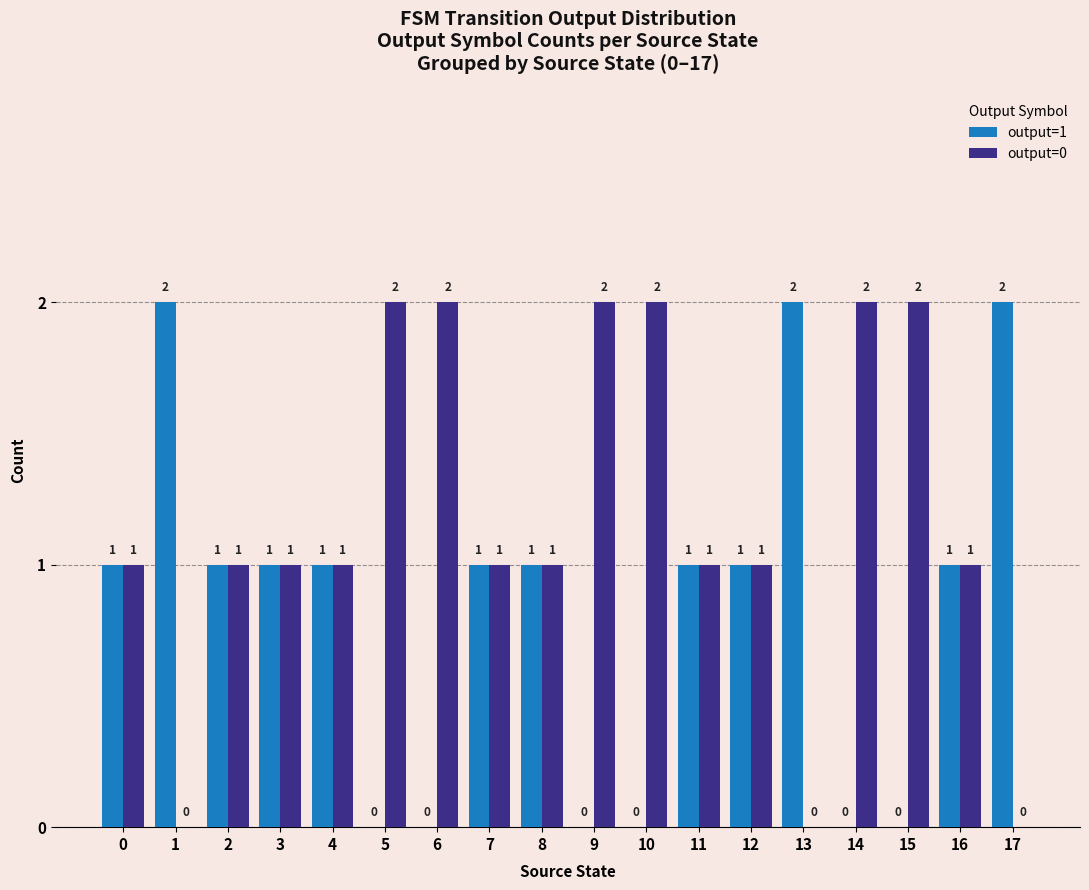

Does the chart contain stacked bars?

No